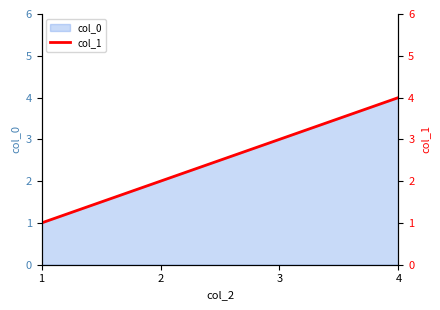

What is the value of the 2nd point from the left?

2